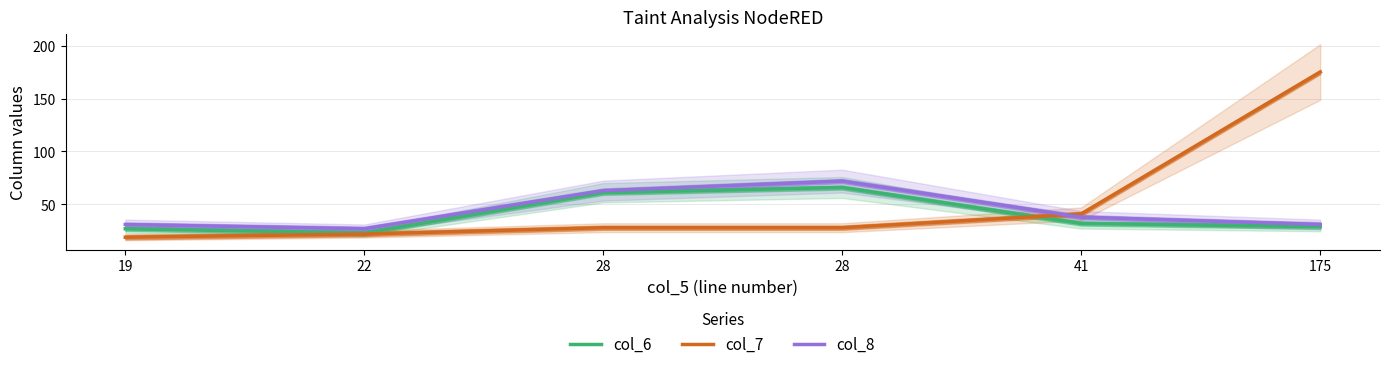

Which has a higher value, 19 or 28?

28